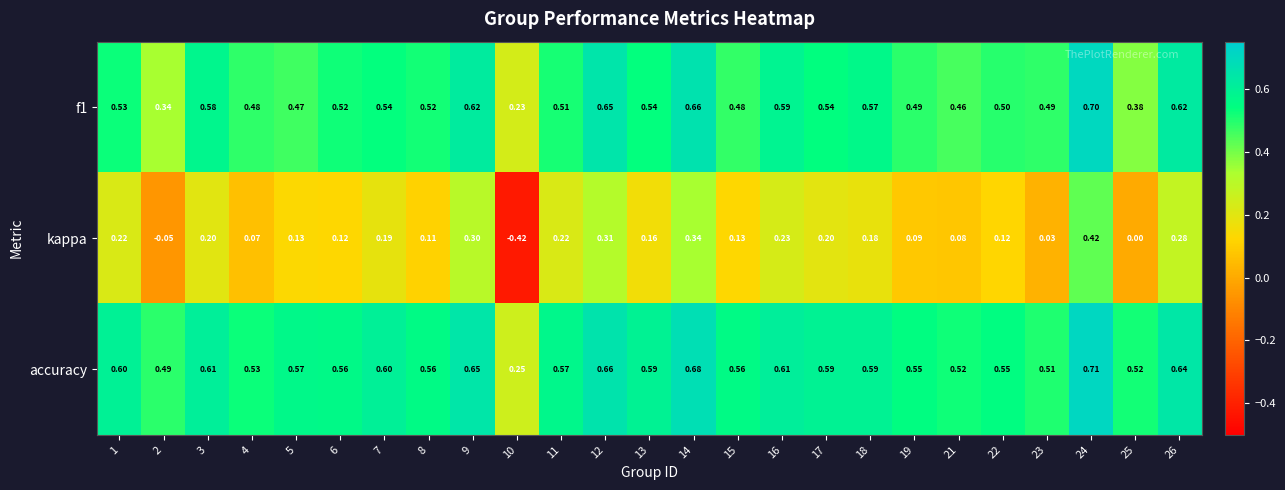

Which series has the widest spread of values?

kappa